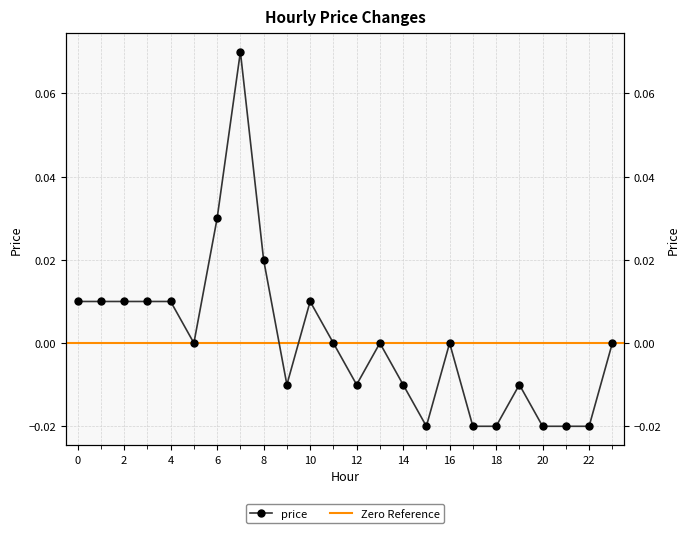

True or false: the data has more than 0 interior local peaks.

True